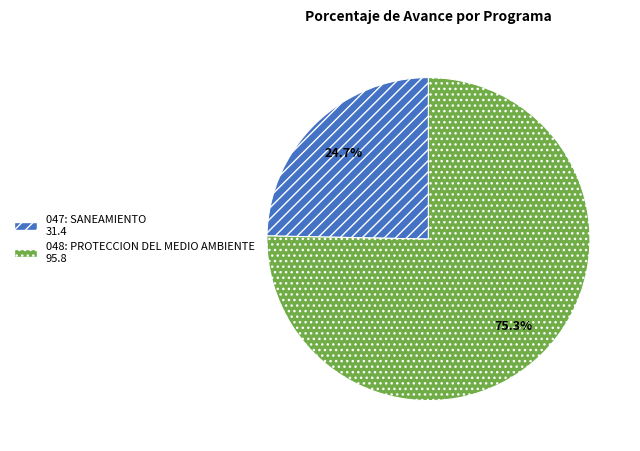

How many slices are in this pie chart?

2